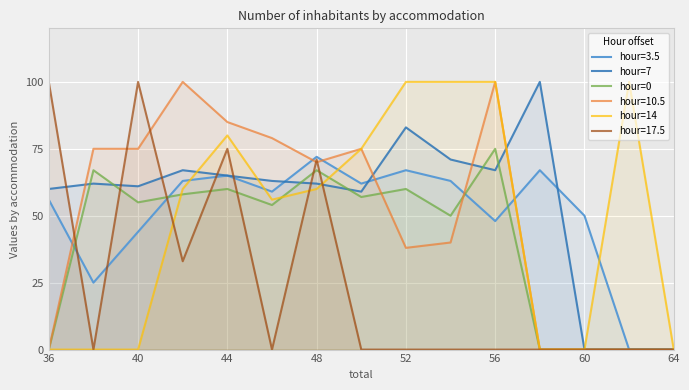

True or false: hour=10.5 has a value of 0.0 at 64.

True